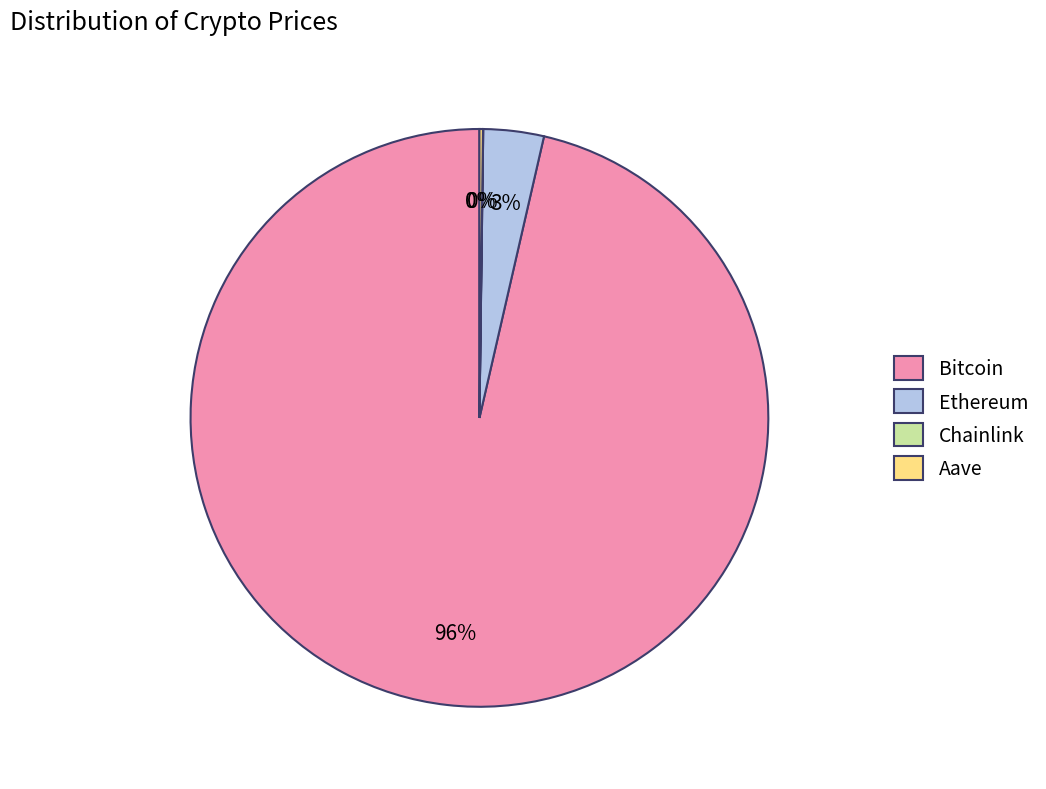

The Bitcoin slice represents 85% of the pie. True or false?

False